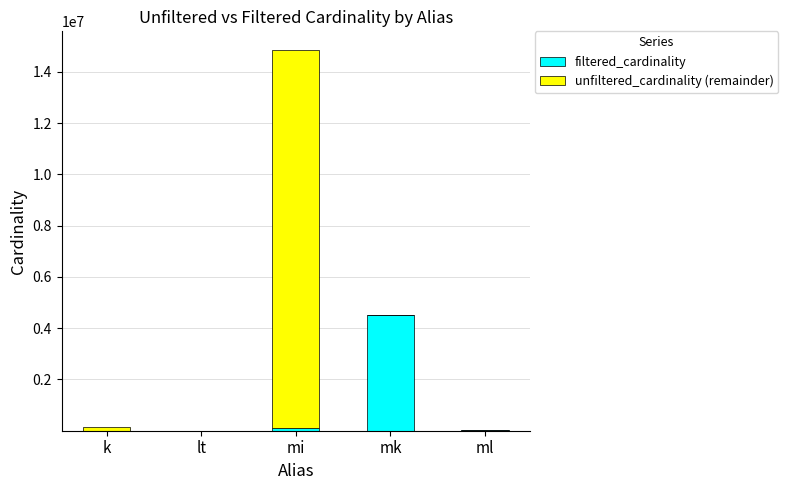

At which category is the sum across all series the highest?

mi